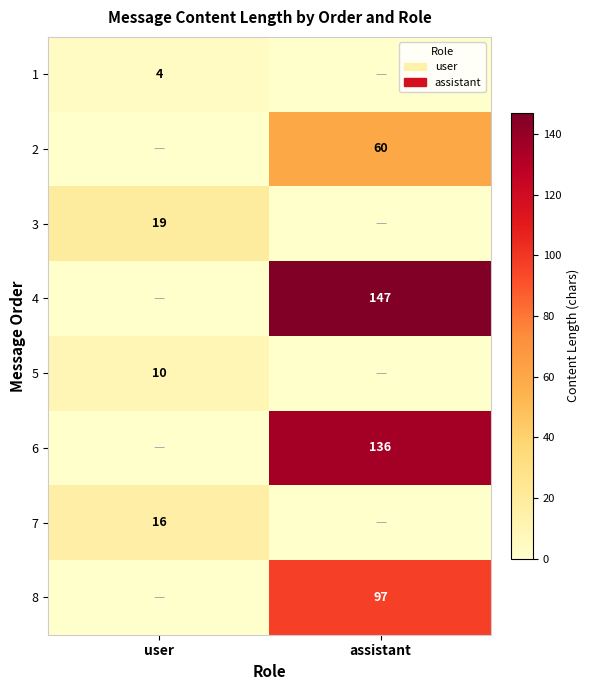

True or false: 7 has a value of 28 at user.

False